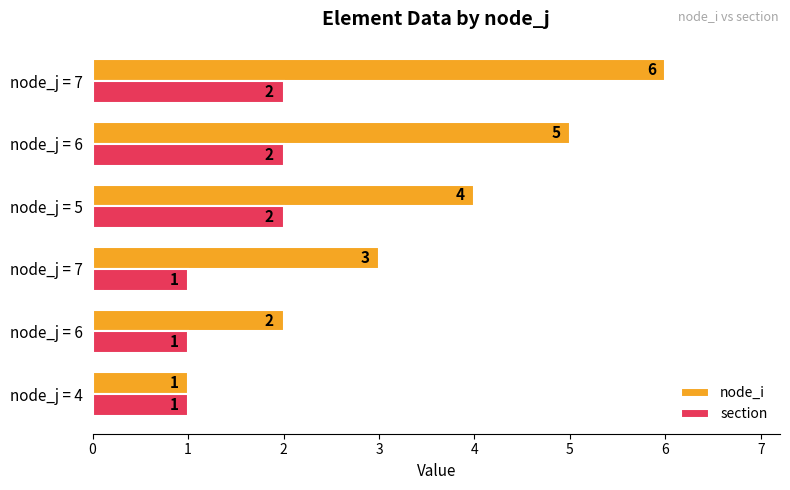

What are all the series names shown in the legend?

node_i, section